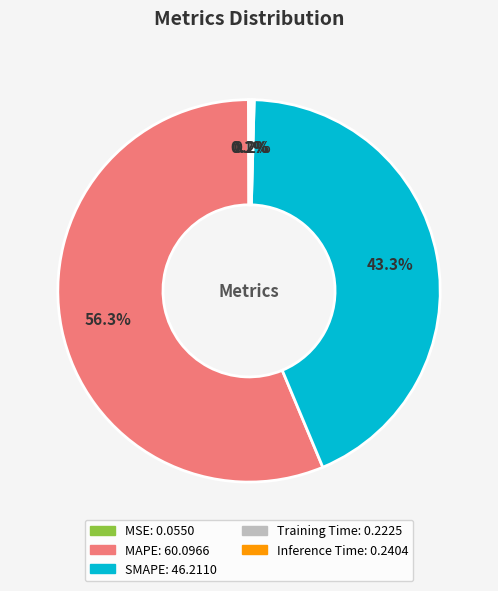

Which slice is the largest?

MAPE